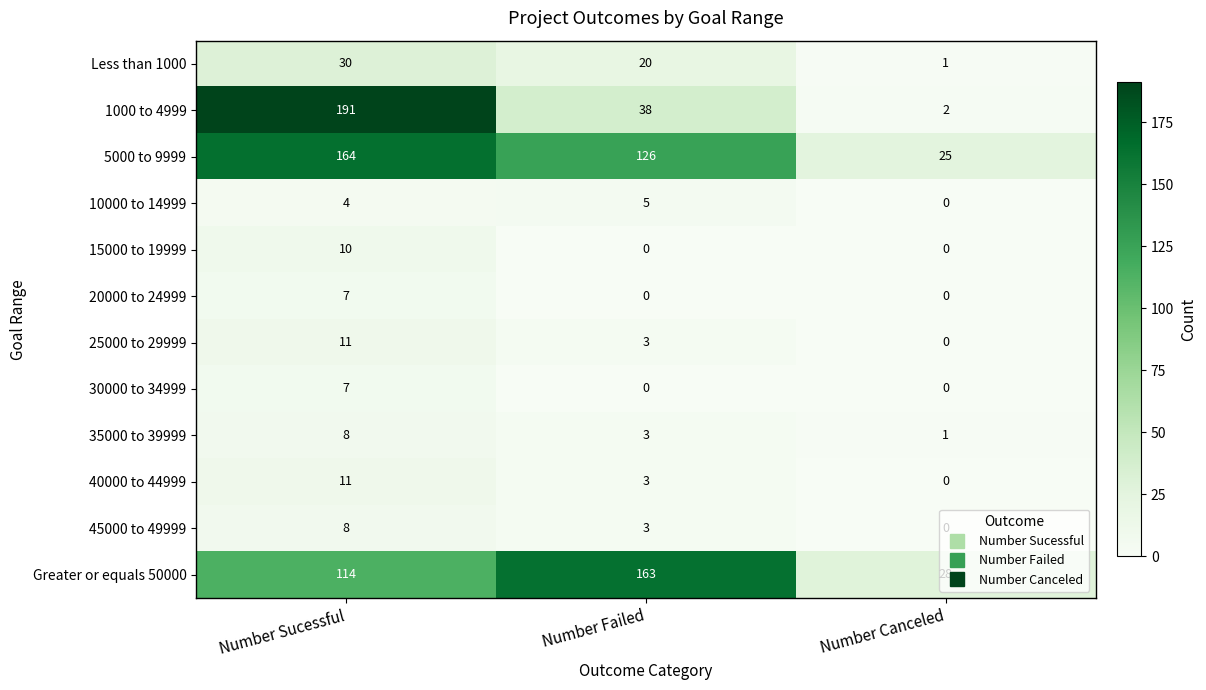

How many distinct data groups are displayed?

12